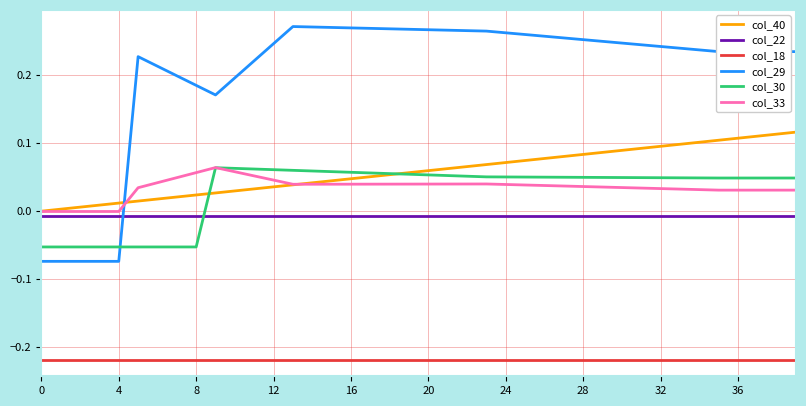

How many times do col_29 and col_33 cross each other?

1